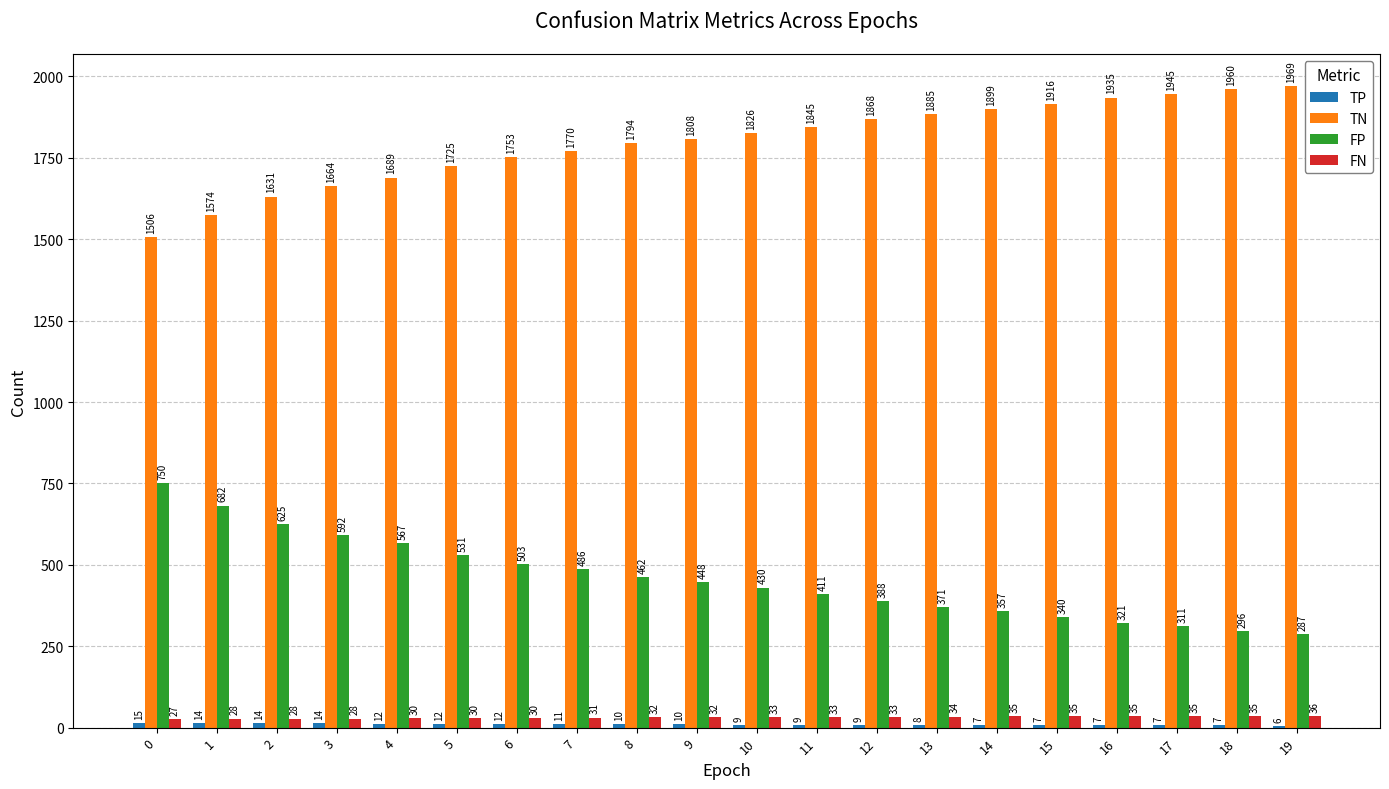

Which series has the largest total across all categories?

TN